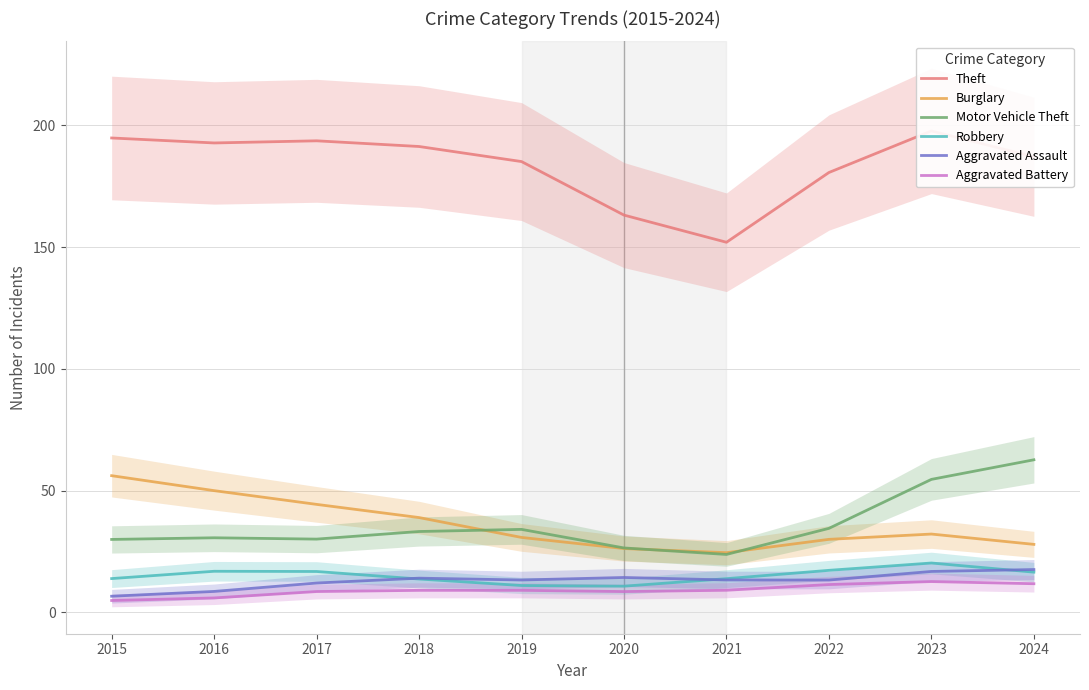

True or false: Robbery and Motor Vehicle Theft cross at least once.

False